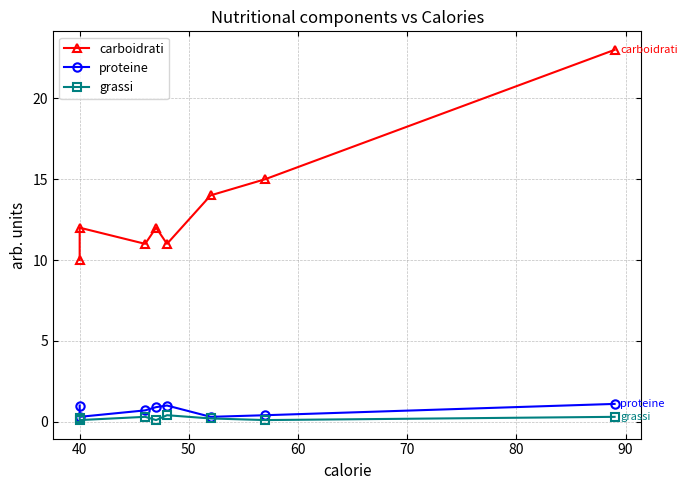

Is it true that carboidrati equals 18.5 at 40?

False